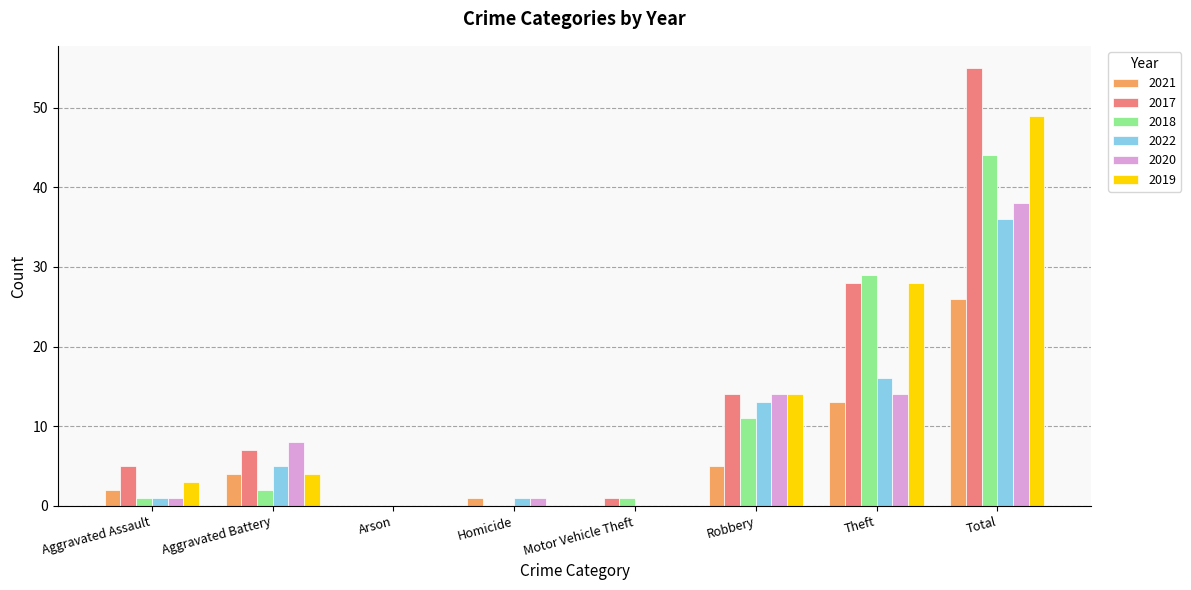

How many categories are shown in the chart?

8